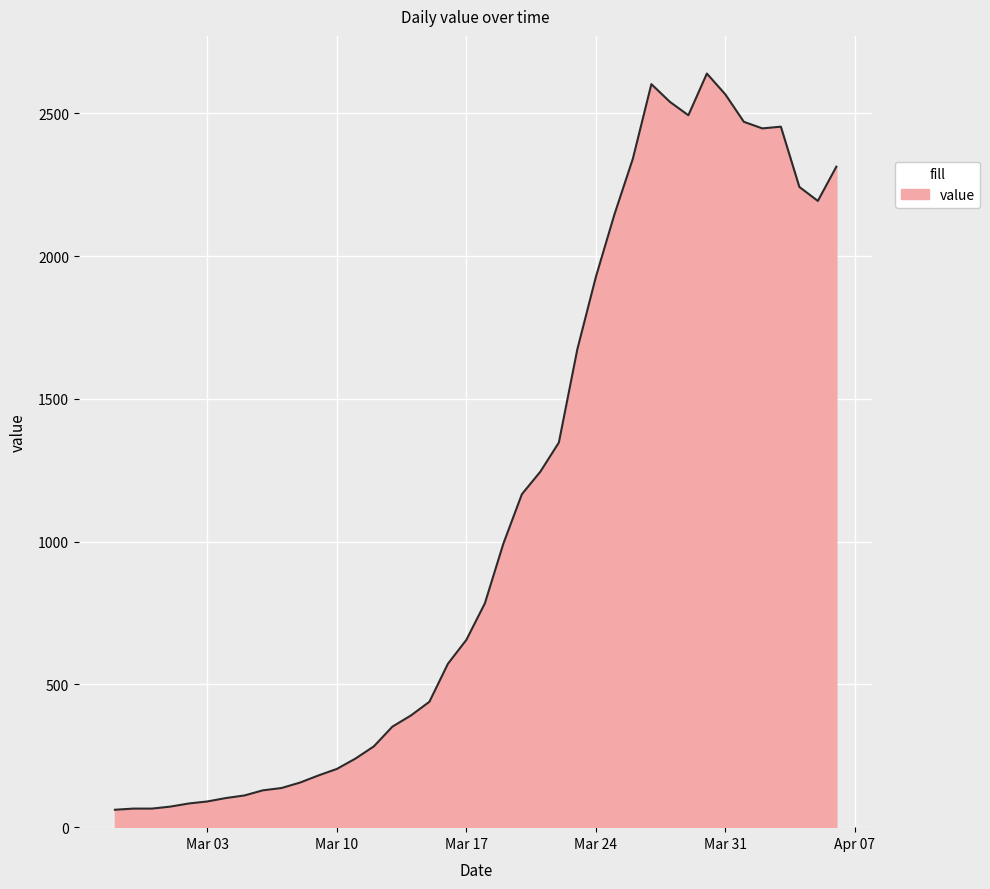

What is the smallest value displayed?

61